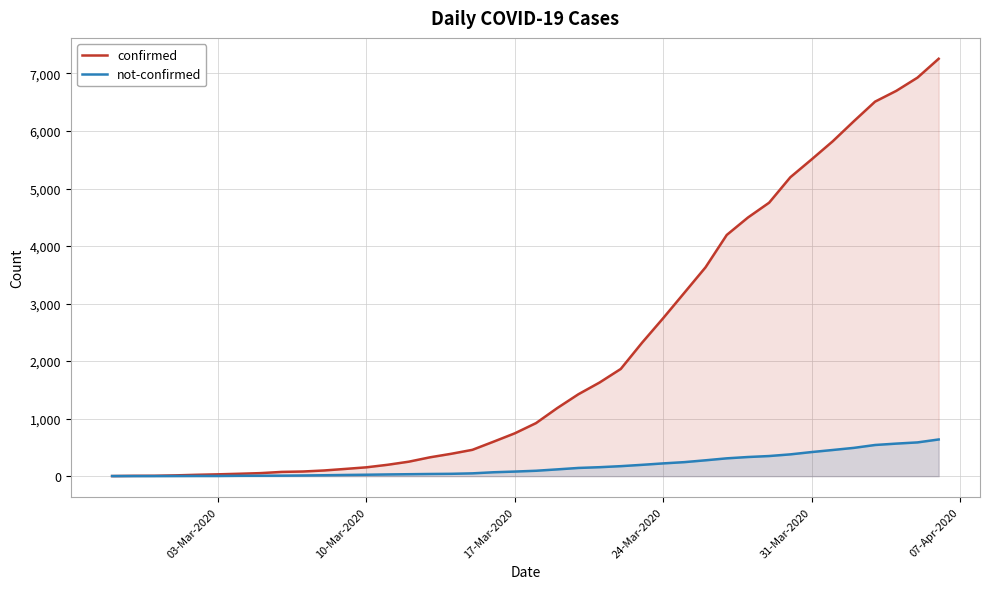

What is the maximum value for not-confirmed?

638